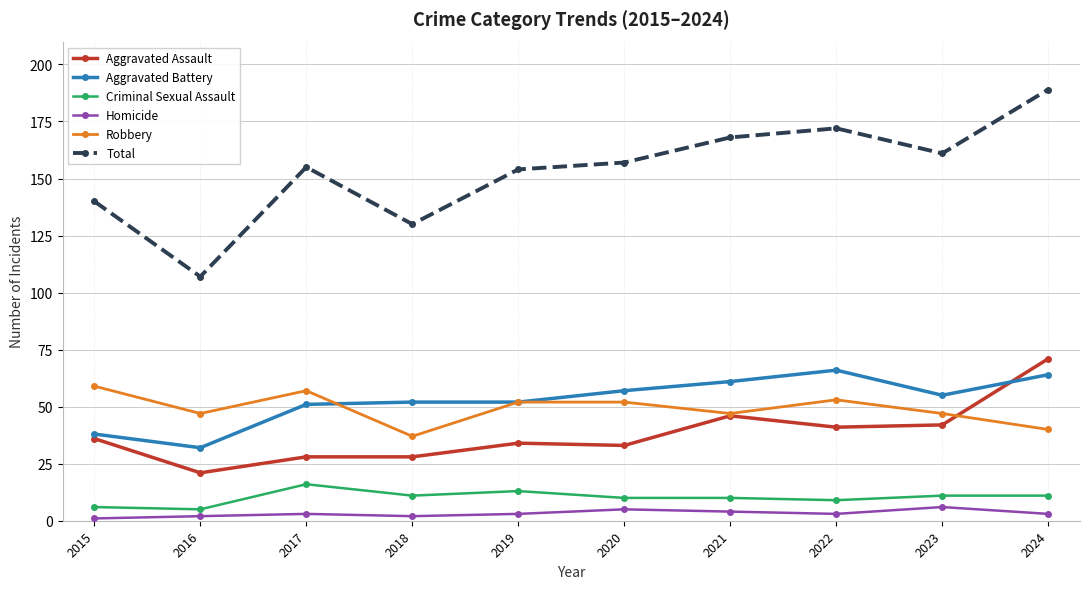

True or false: Total has more than 2 points higher than both neighbors.

False